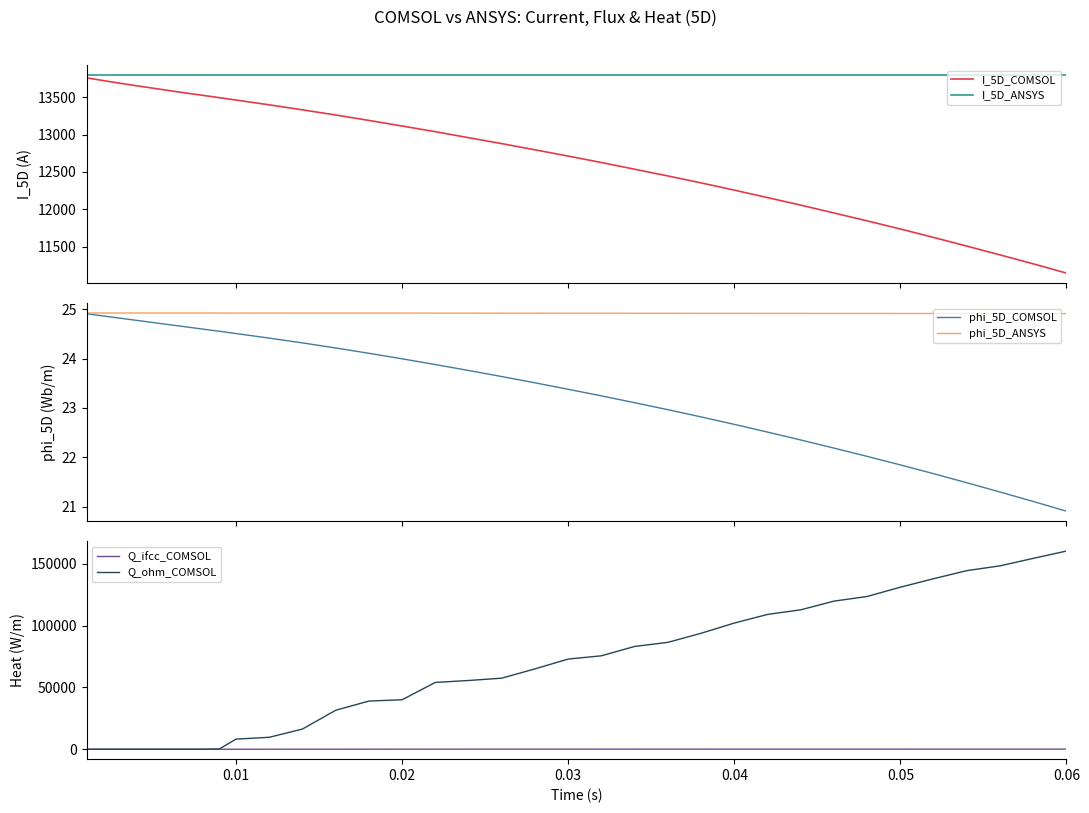

How many phi_5D_ANSYS values are between 24 and 25?

35